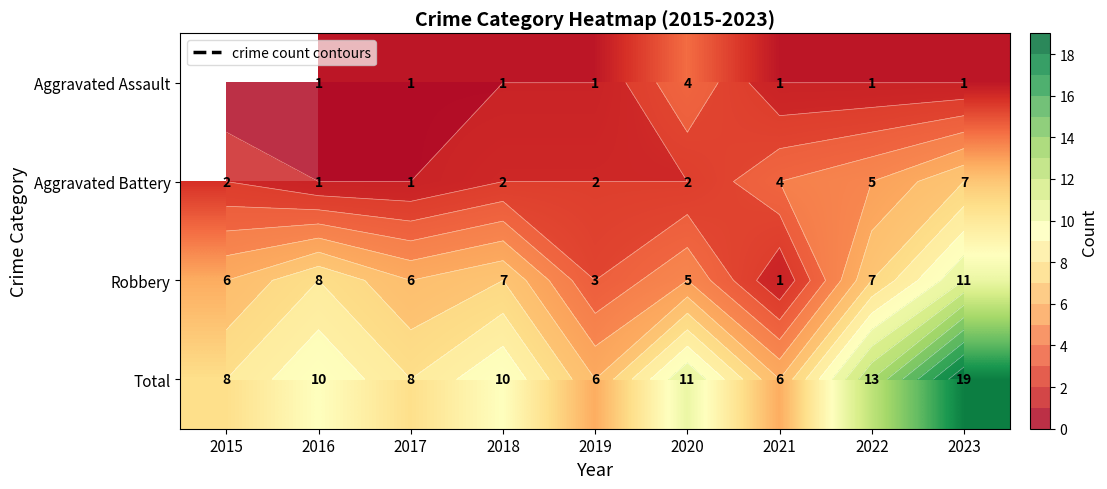

What is the difference between the maximum and minimum values in the Total series?

13.0